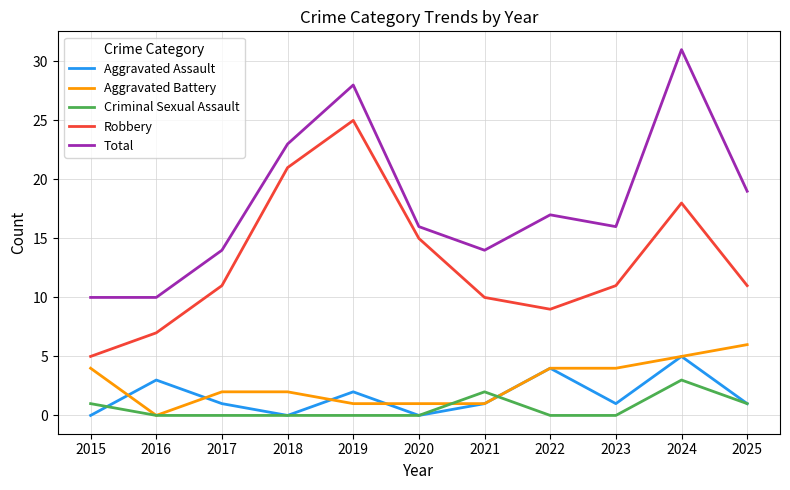

What is the difference between the maximum and minimum values in the Robbery series?

20